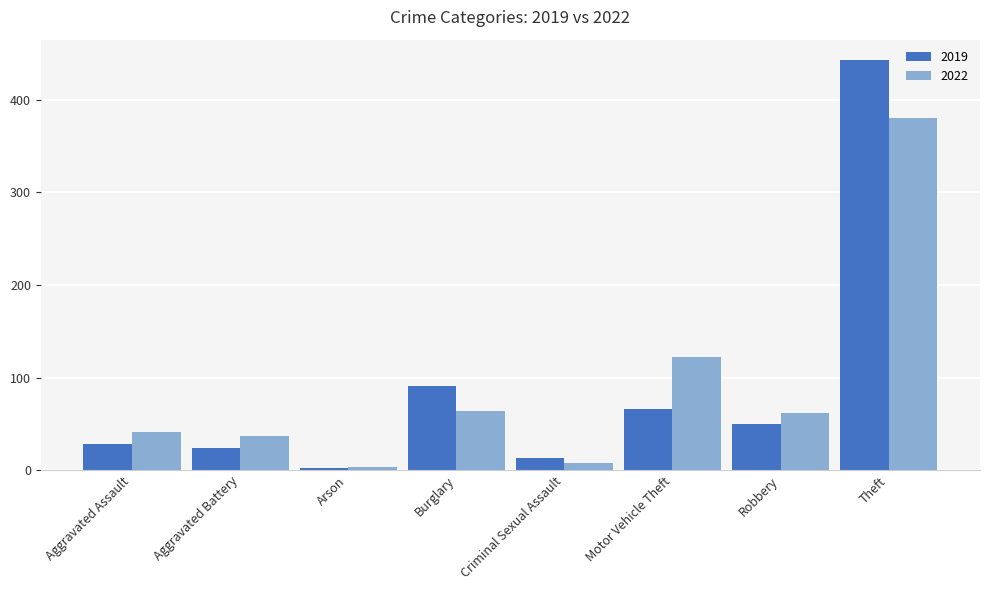

How many data points does each series have?

8